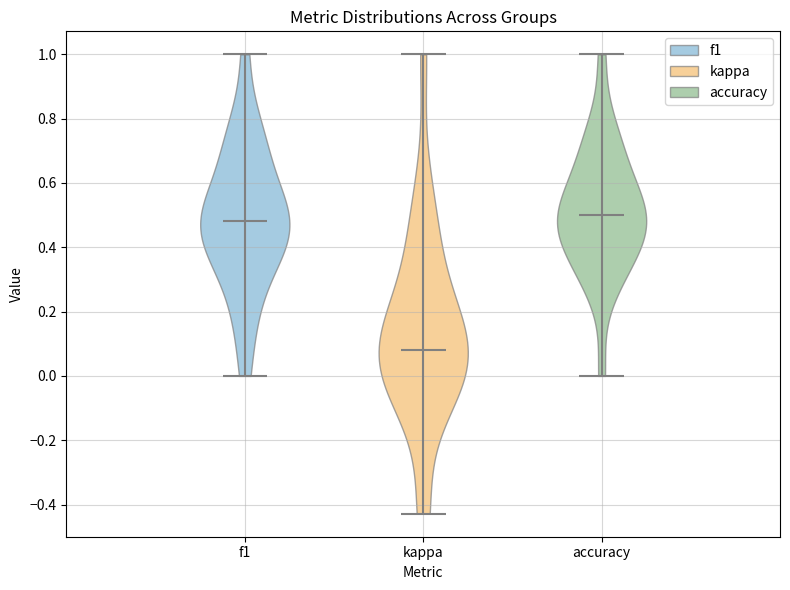

Reading left to right, read every violin against the y-axis: where its median line is, and the lowest and highest points it reaches. The values are not printed on the chart, so give them approximately, as read against the axis.

f1: median line 0.48, lowest point 0.00, highest point 1.00
kappa: median line 0.08, lowest point -0.42, highest point 1.00
accuracy: median line 0.50, lowest point 0.00, highest point 1.00